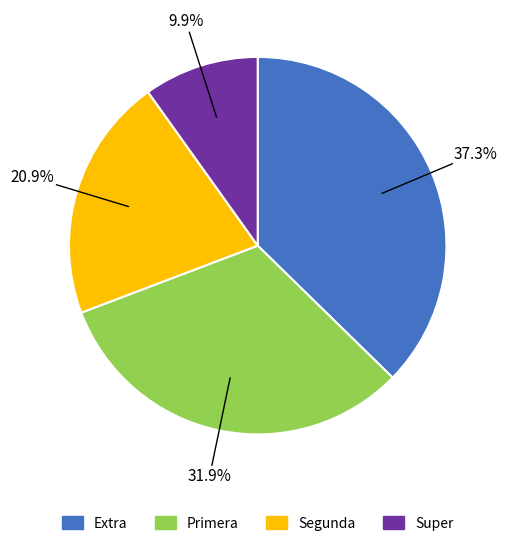

Does any single category account for the majority?

No